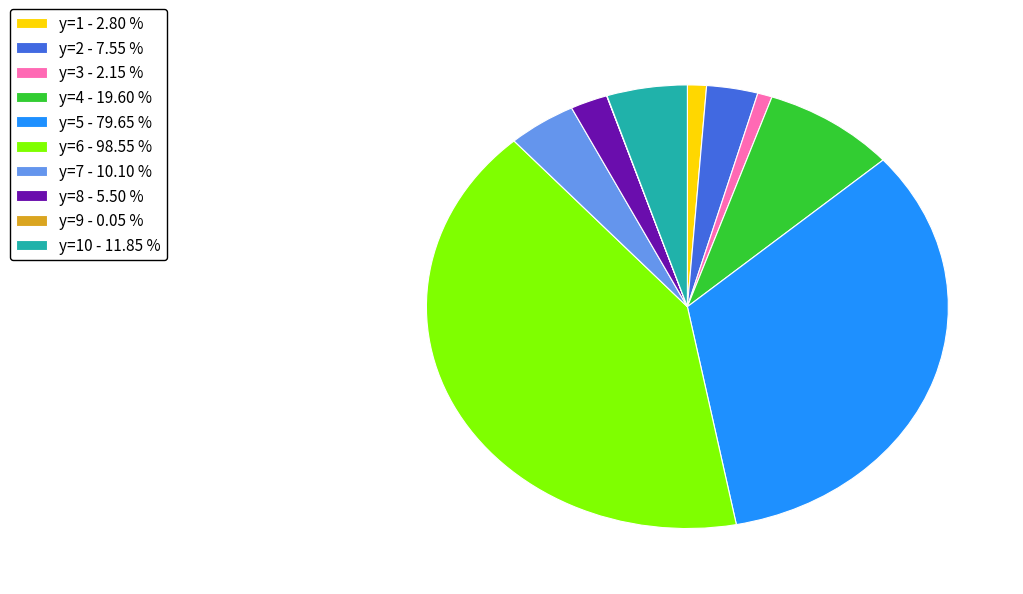

Is the sum of y=10 - 11.85 % and y=1 - 2.80 % greater than half?

No